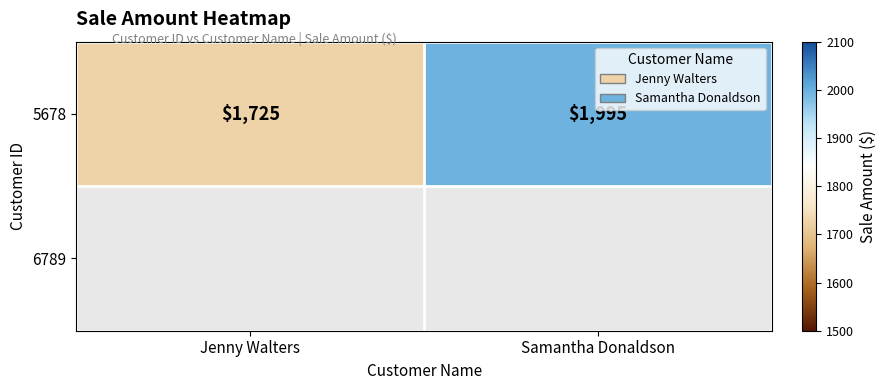

What is the sum of the values at Samantha Donaldson and Jenny Walters?

3720